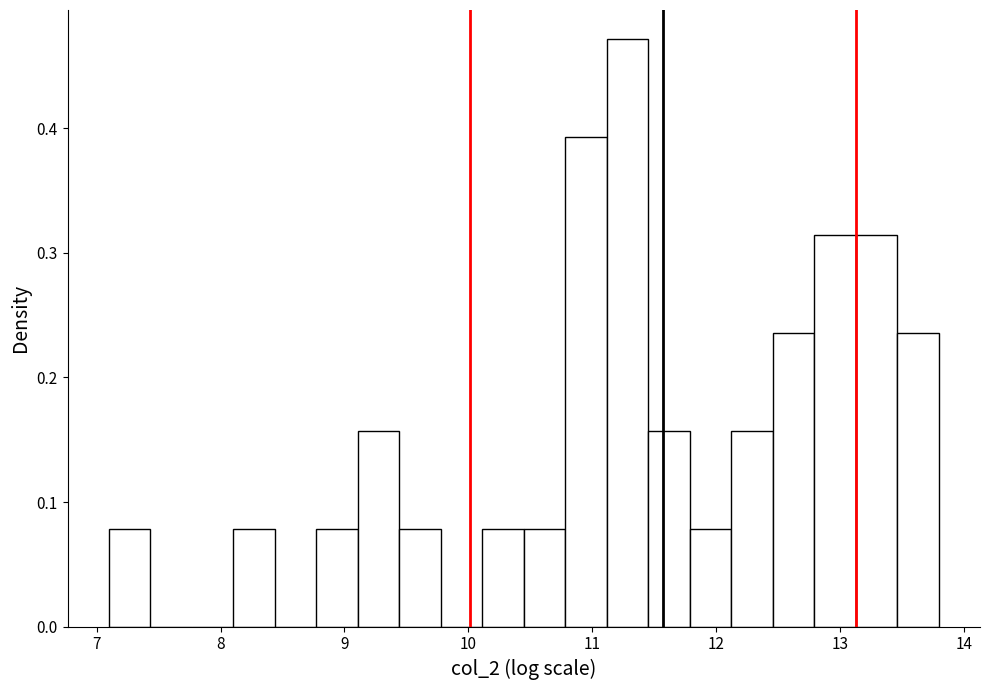

Read against the x-axis, roughly where is the centre of the tallest bar?

11.3